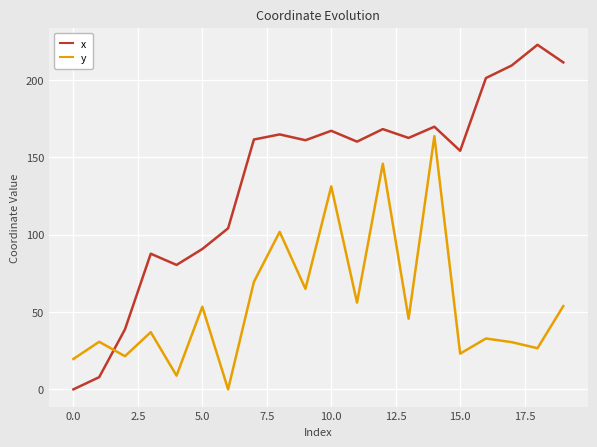

What is the difference between the maximum and minimum values in the y series?

163.6